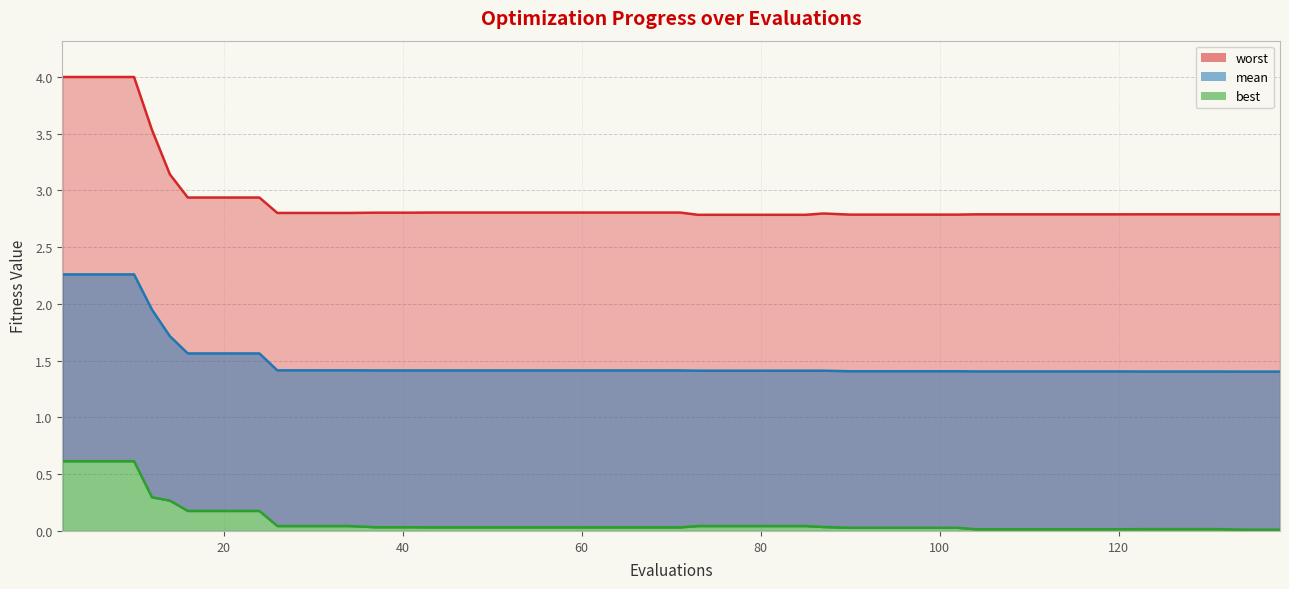

Which series has the largest range (max minus min)?

worst